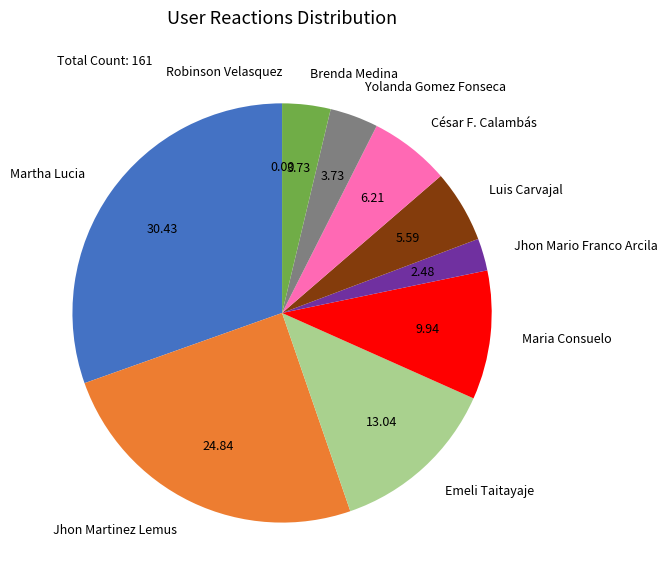

Is there a majority slice in this chart?

No